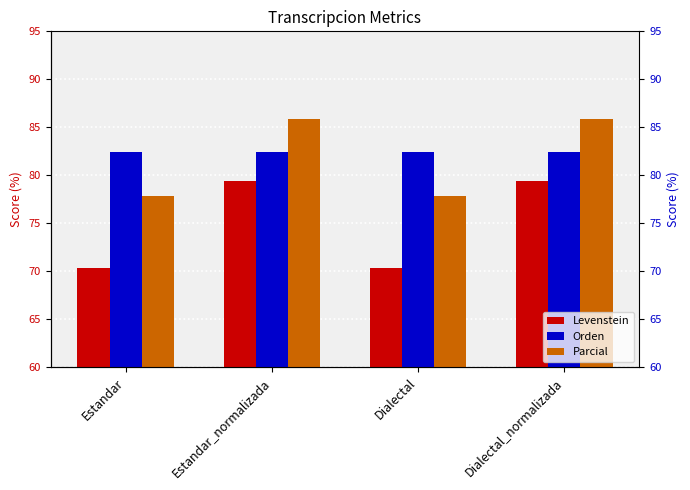

Is the value of Levenstein at Dialectal_normalizada greater than the value of Orden at Dialectal?

No